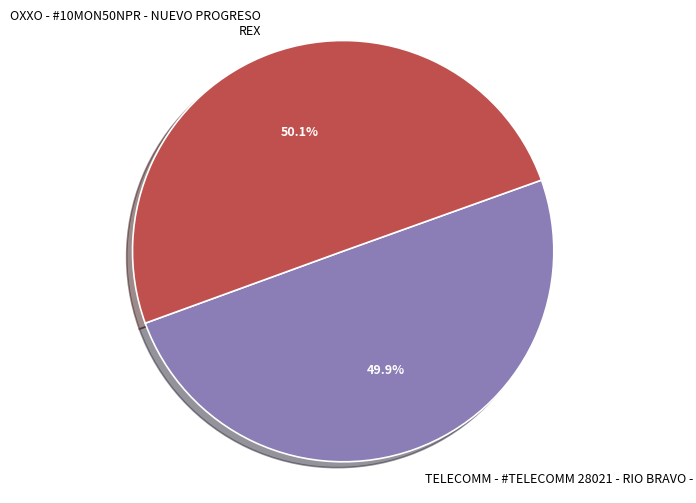

Count the number of slices in the pie.

2